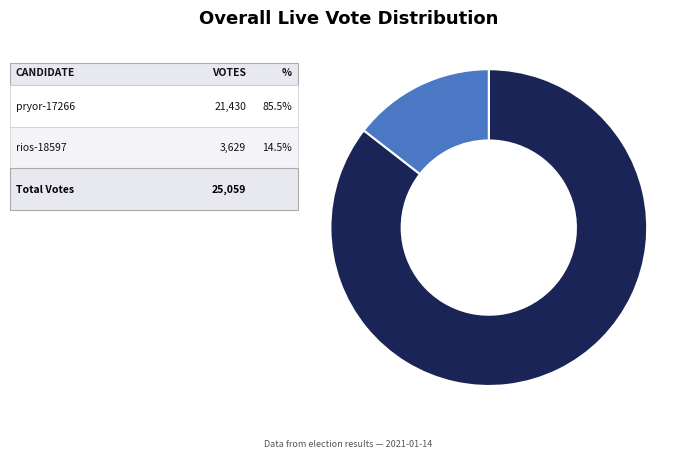

Is there a majority slice in this chart?

Yes